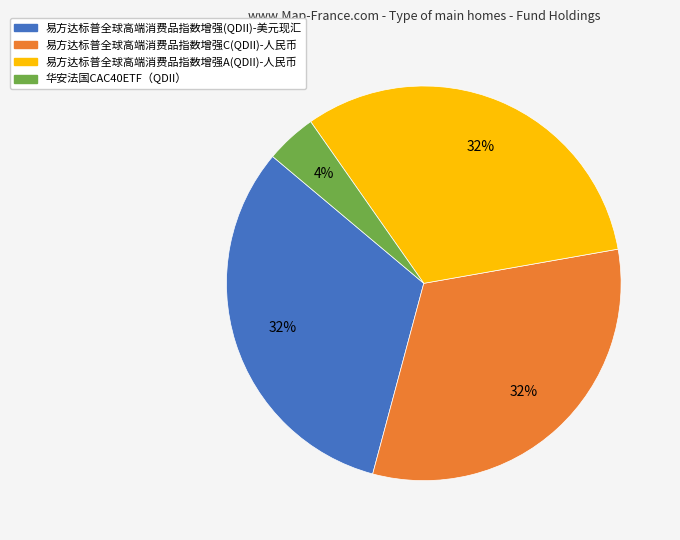

To the nearest percent, what is the combined percentage of 易方达标普全球高端消费品指数增强A(QDII)-人民币 and 易方达标普全球高端消费品指数增强(QDII)-美元现汇?

64%